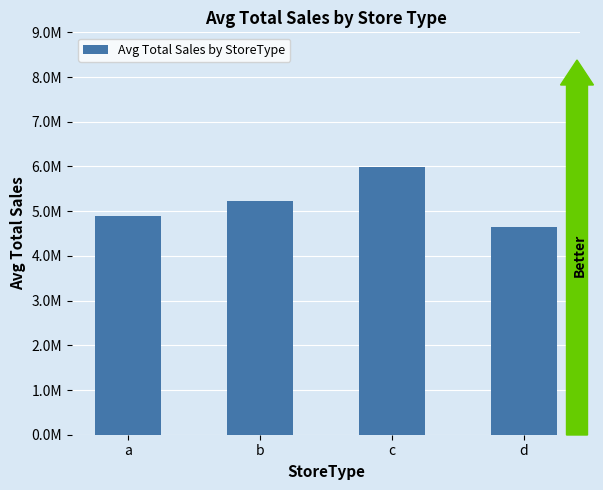

Reading right to left, extract all data points from this chart.

d=4647093.9	c=5989784.2	b=5232006.0	a=4896180.5